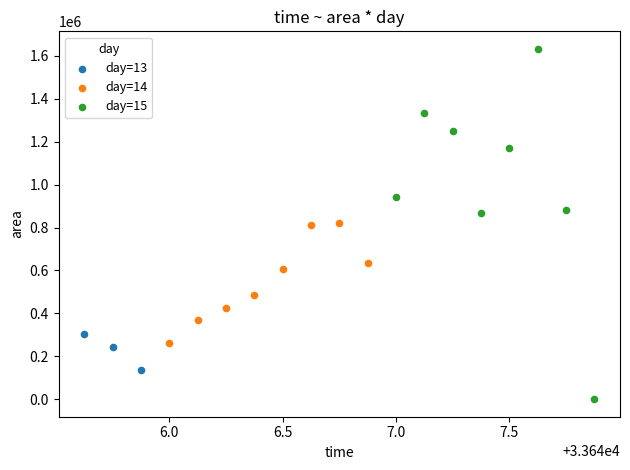

What are all the series names shown in the legend?

day=13, day=14, day=15